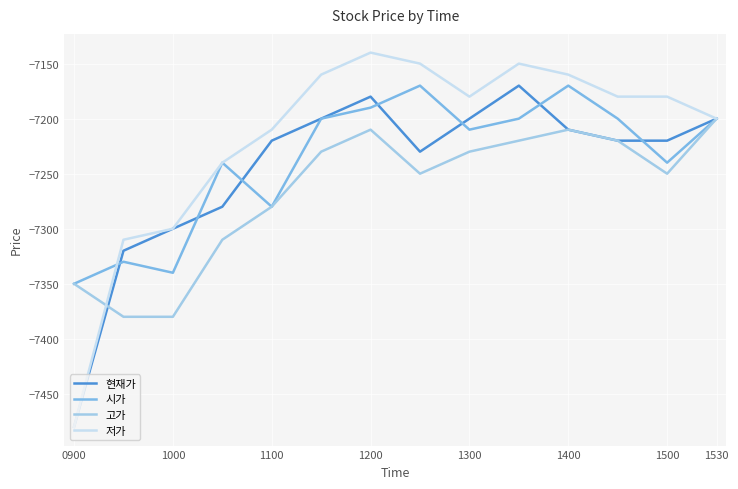

Which series has the widest spread of values?

저가